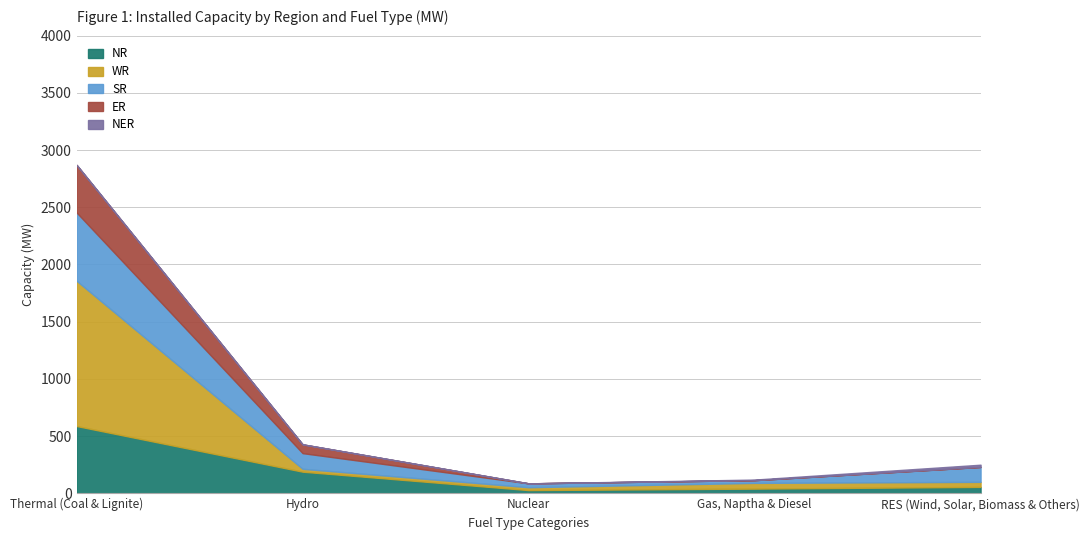

What is the total value across all series at Thermal (Coal & Lignite)?

2870